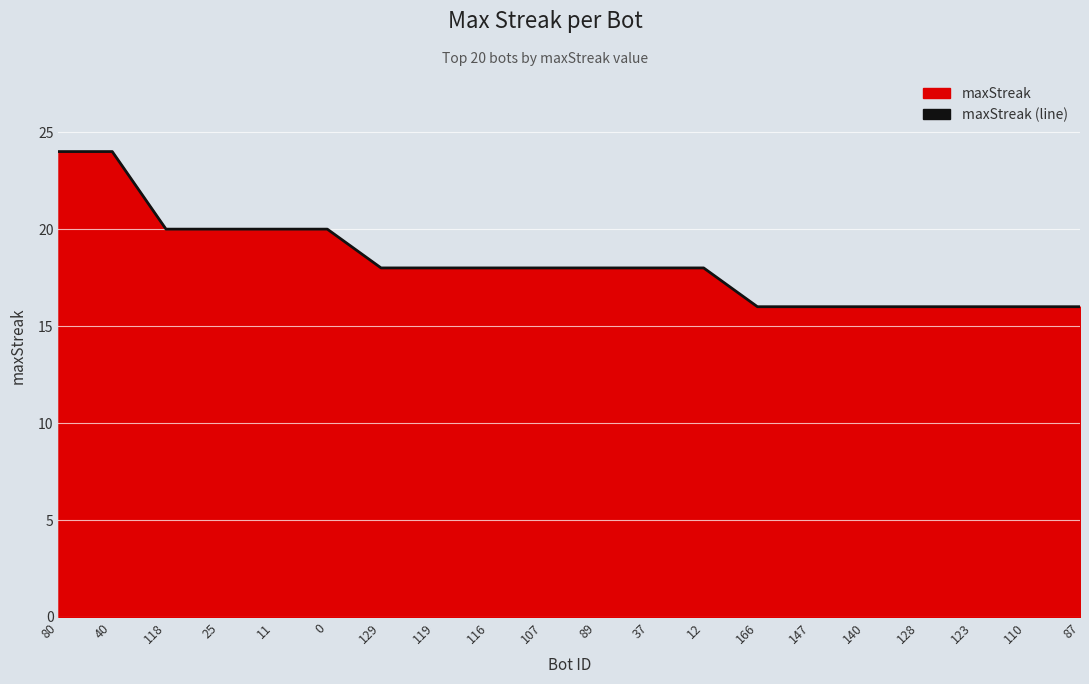

Rank the categories by value from highest to lowest.

80, 40, 118, 25, 11, 0, 129, 119, 116, 107, 89, 37, 12, 166, 147, 140, 128, 123, 110, 87